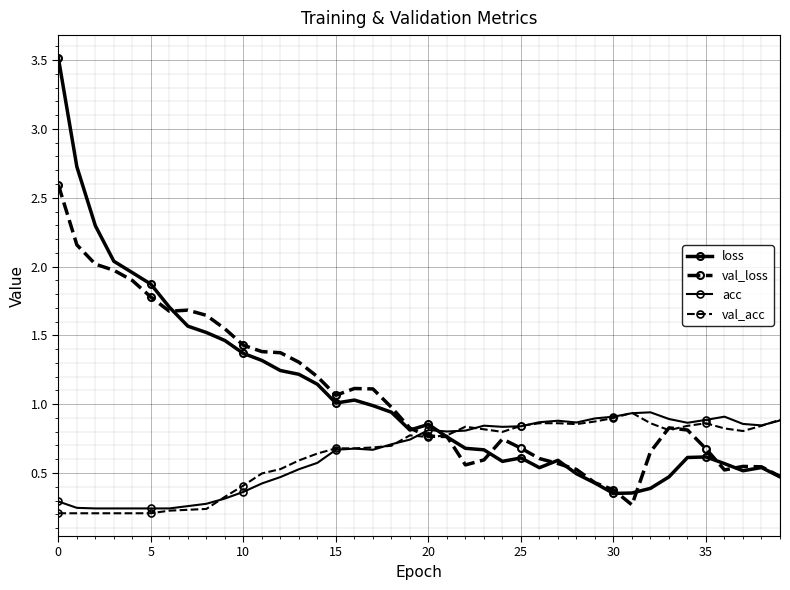

At how many categories does at least one series exceed 0?

40